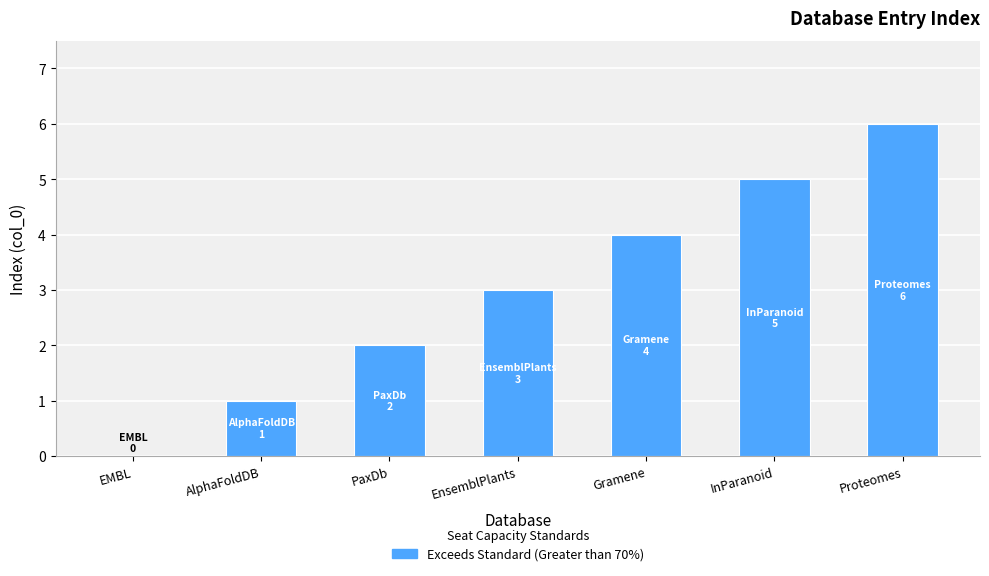

Which has a higher value, Proteomes or AlphaFoldDB?

Proteomes